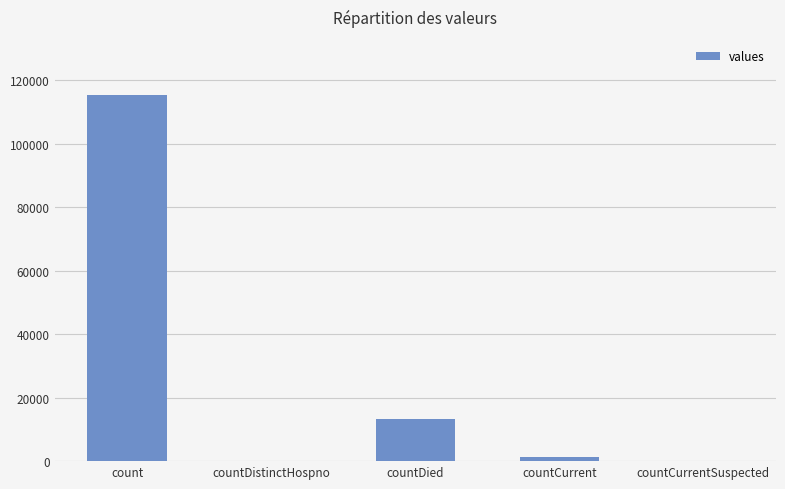

Between countDistinctHospno and countCurrent, which is larger?

countCurrent